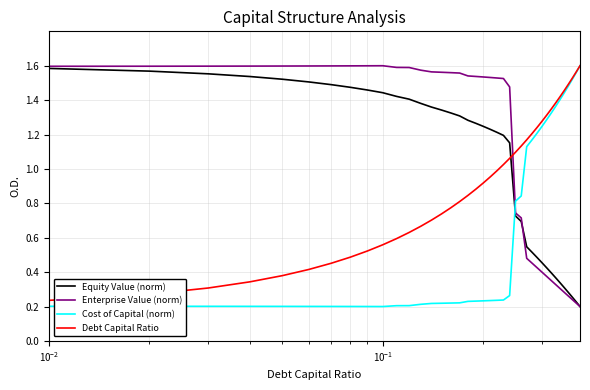

True or false: Equity Value (norm) and Debt Capital Ratio cross at least once.

True